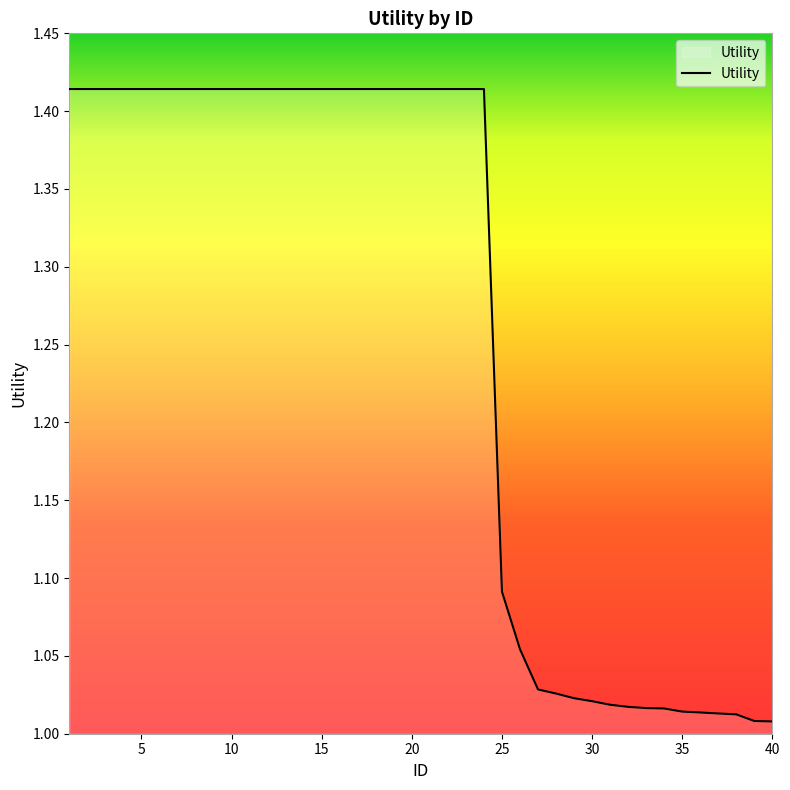

What is the difference between the maximum and minimum values?

0.4